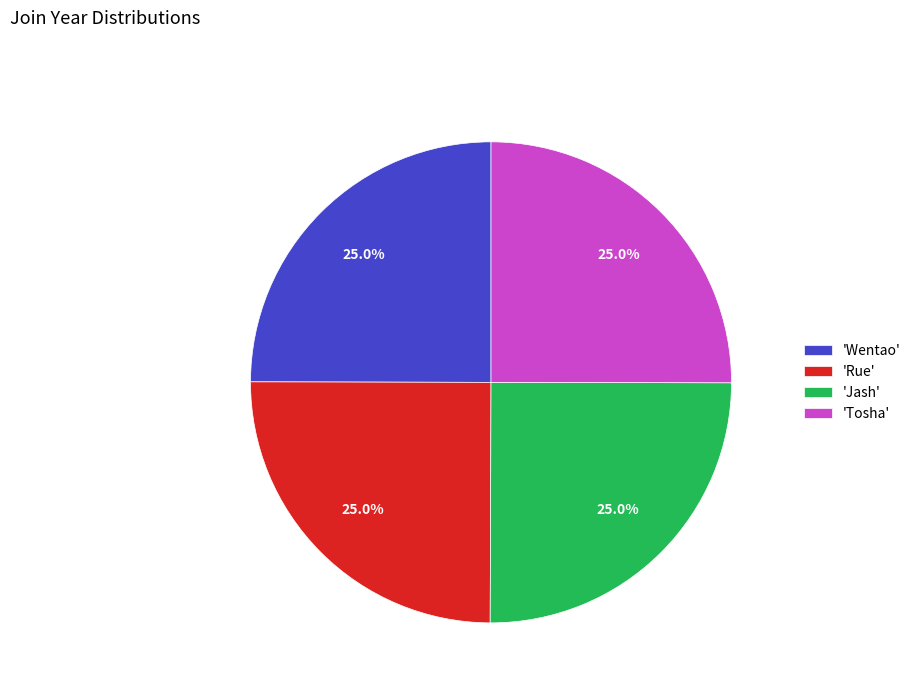

What is the ratio of the value at 'Wentao' to the value at 'Jash'?

1.0